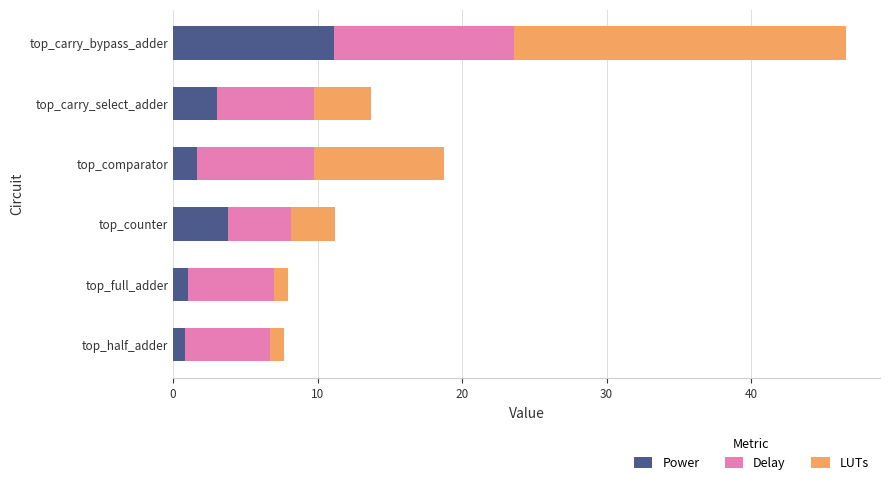

What is the total value across all series at top_carry_select_adder?

13.7